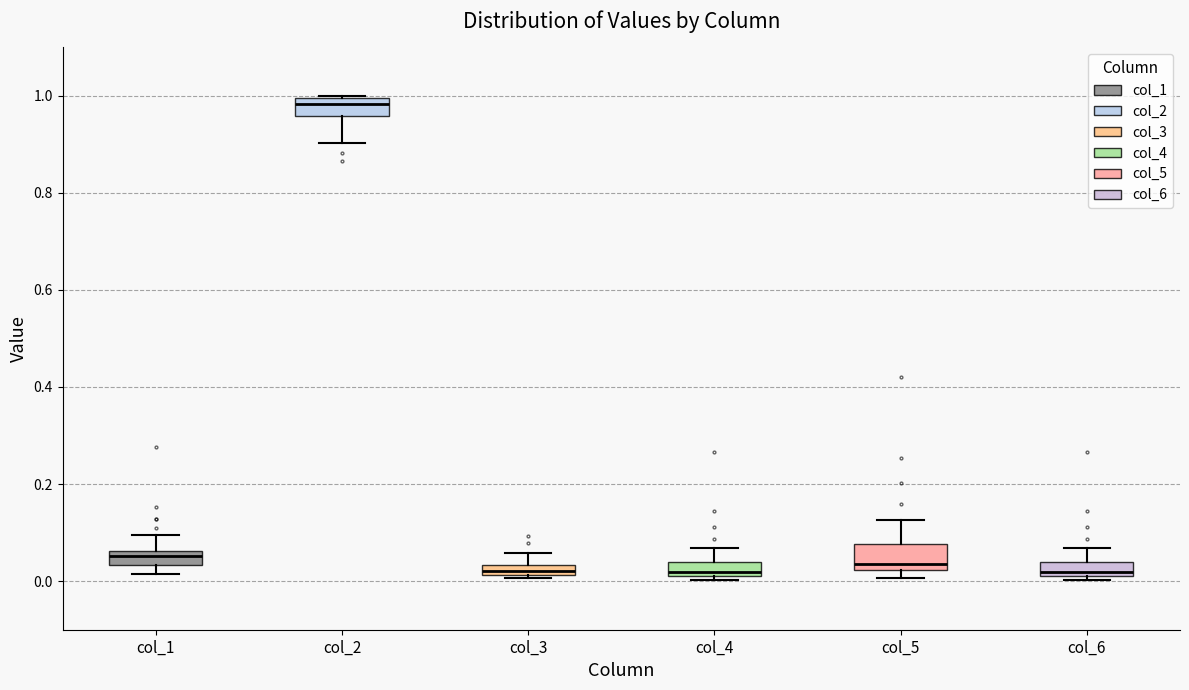

Which box has the highest median line?

col_2